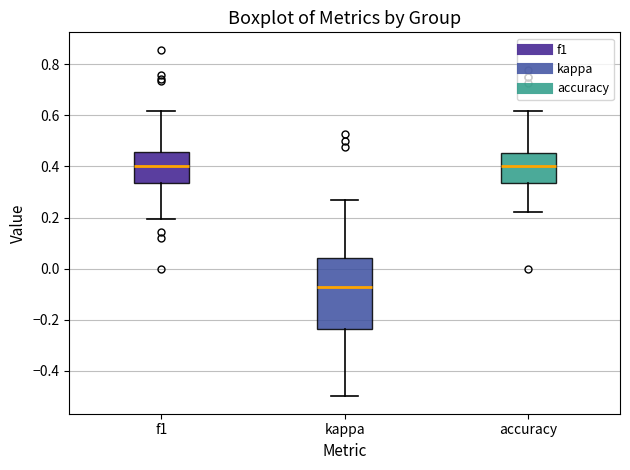

Reading left to right, transcribe this box plot: for each box, give where its median line is, the range the box spans, and where its two whiskers end, as read against the y-axis. The values are not printed on the chart, so give them approximately, as read against the axis.

f1: median 0.40, box 0.34 to 0.46, whiskers 0.20 to 0.62
kappa: median -0.08, box -0.24 to 0.04, whiskers -0.50 to 0.26
accuracy: median 0.40, box 0.34 to 0.46, whiskers 0.22 to 0.62